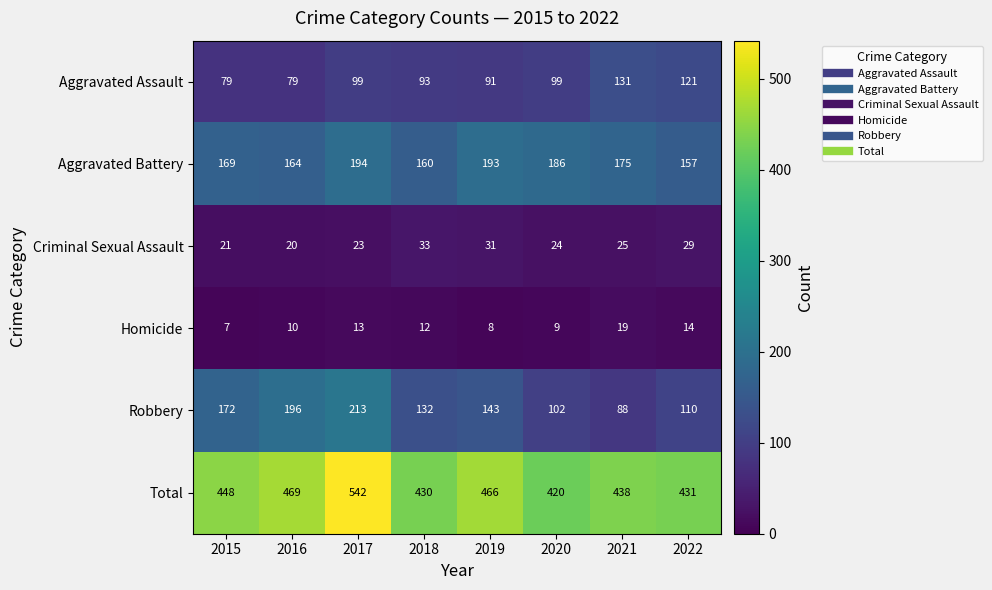

What is the difference between the Total values at 2018 and 2021?

8